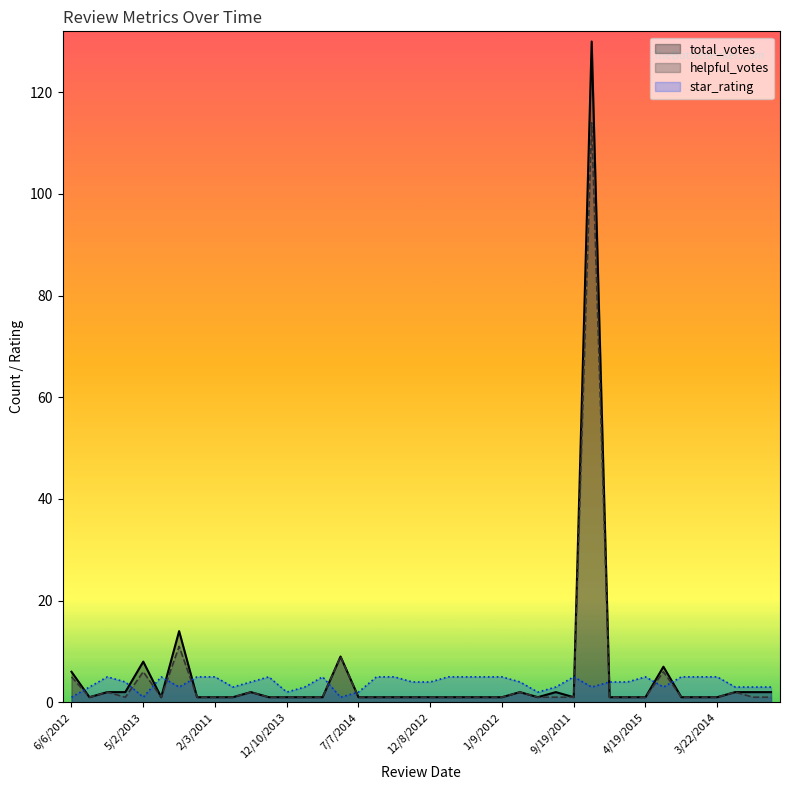

What is the approximate value of total_votes at 12/20/2011, to the nearest 5?

15